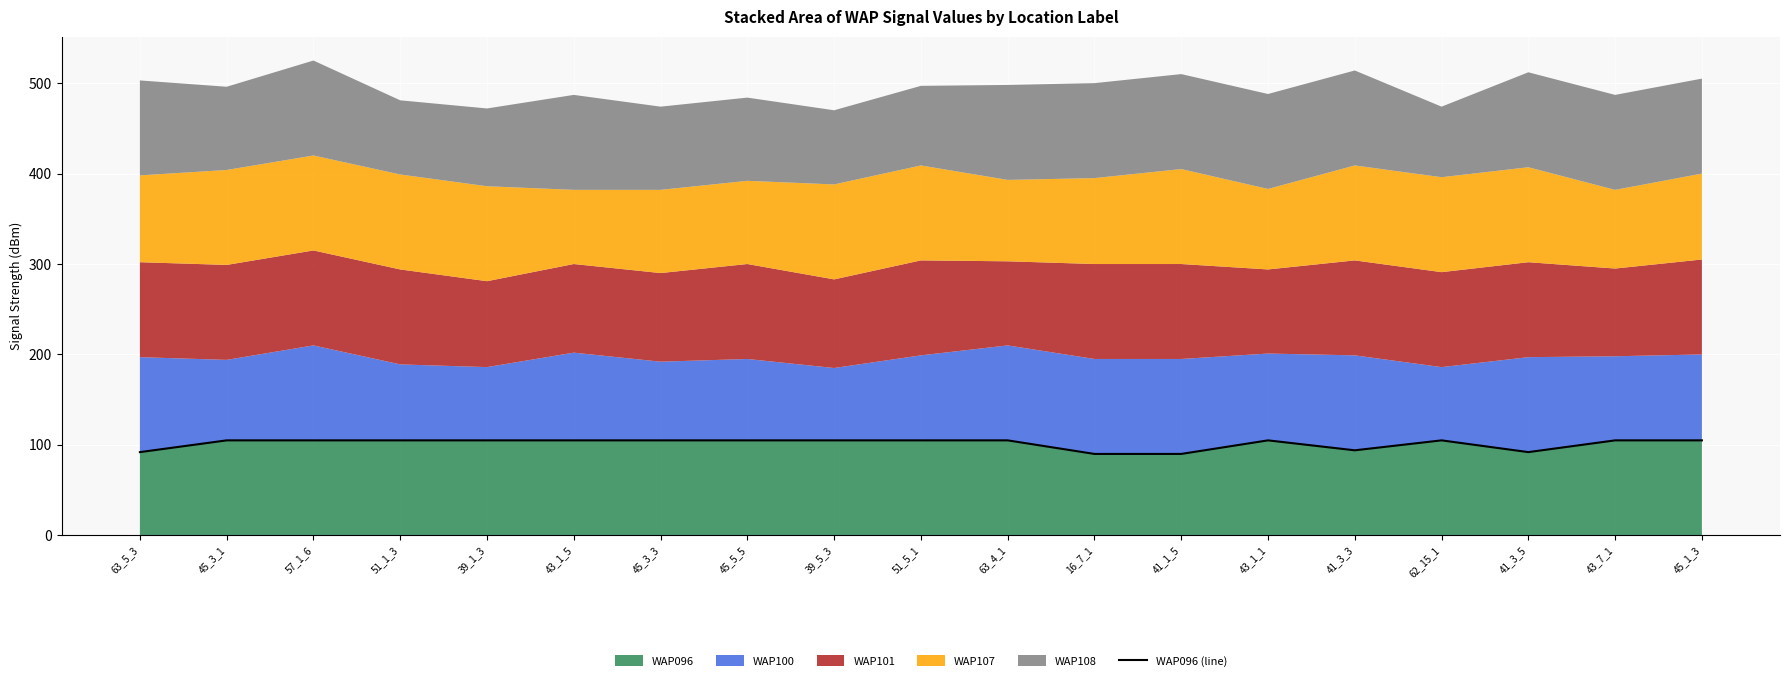

Rank the categories by value from highest to lowest.

45_3_1, 57_1_6, 51_1_3, 39_1_3, 43_1_5, 45_3_3, 45_5_5, 39_5_3, 51_5_1, 63_4_1, 43_1_1, 62_15_1, 43_7_1, 45_1_3, 41_3_3, 63_5_3, 41_3_5, 16_7_1, 41_1_5